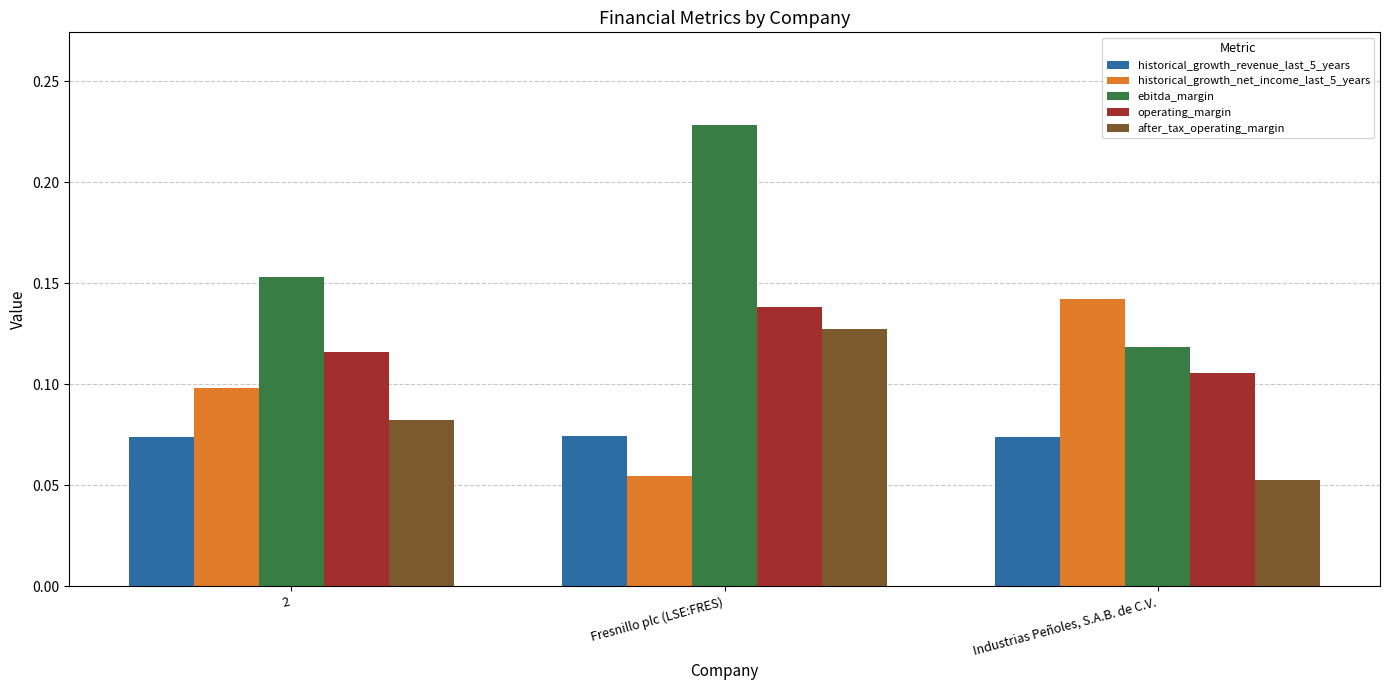

Where is historical_growth_net_income_last_5_years nearest to the value 0?

Fresnillo plc (LSE:FRES)